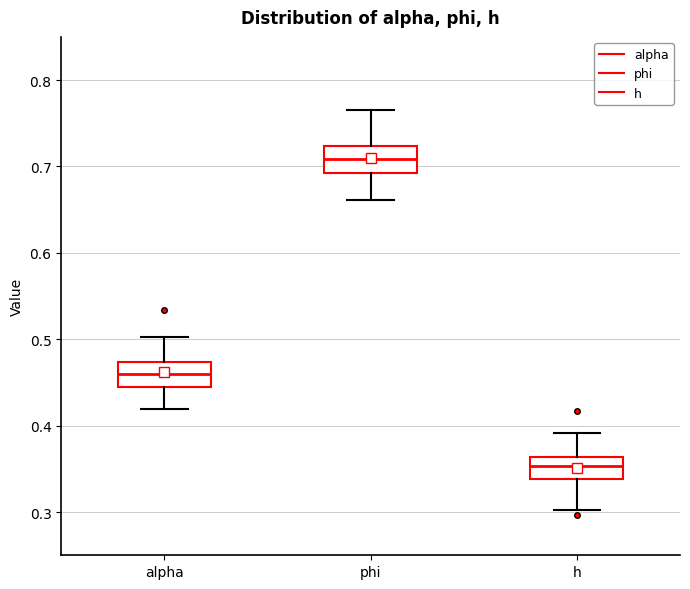

Which box has the highest median line?

phi